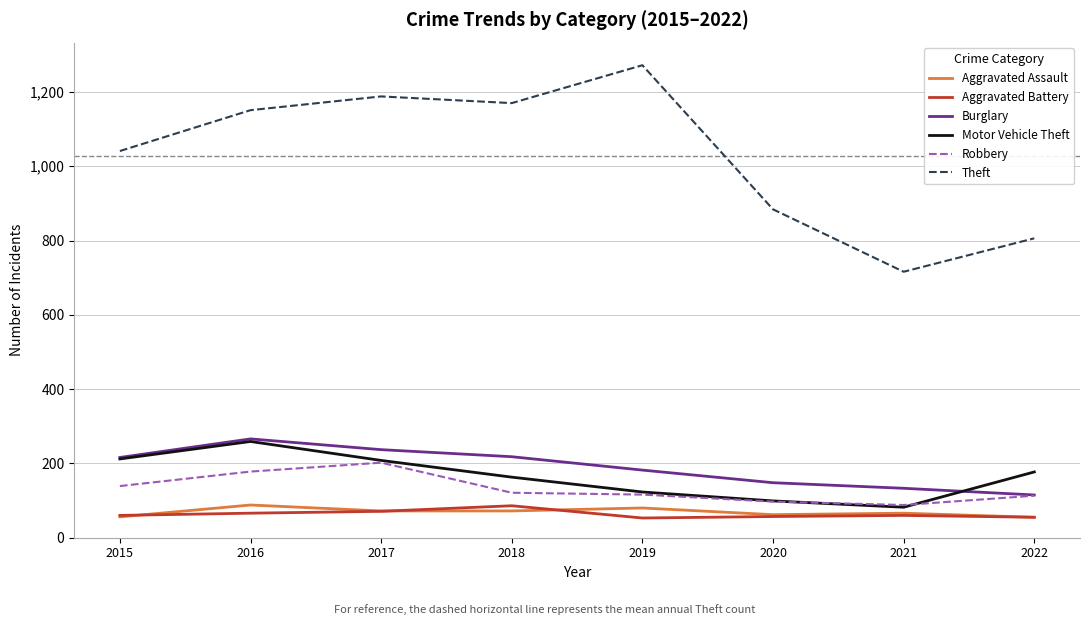

How many lines are shown in the chart?

6